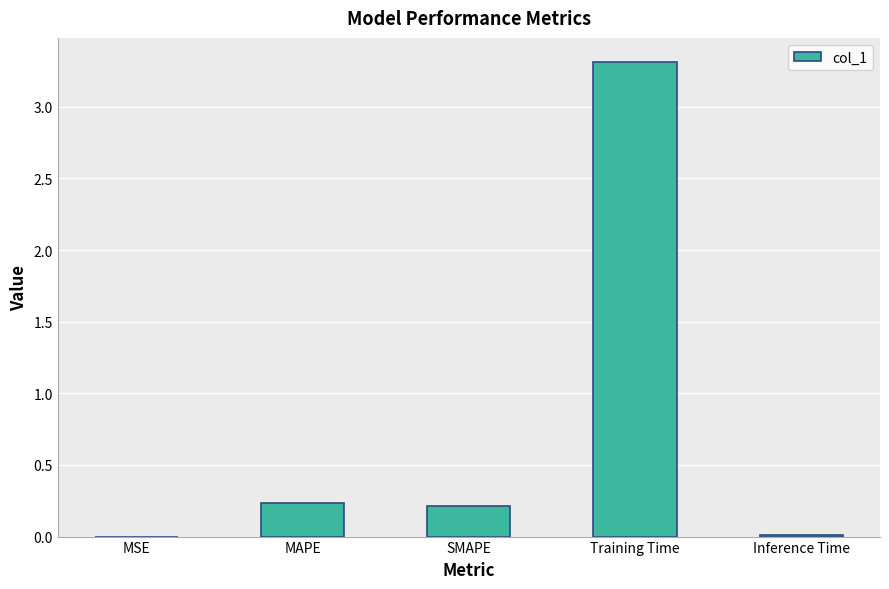

Are the bars grouped side by side (vs. stacked)?

No